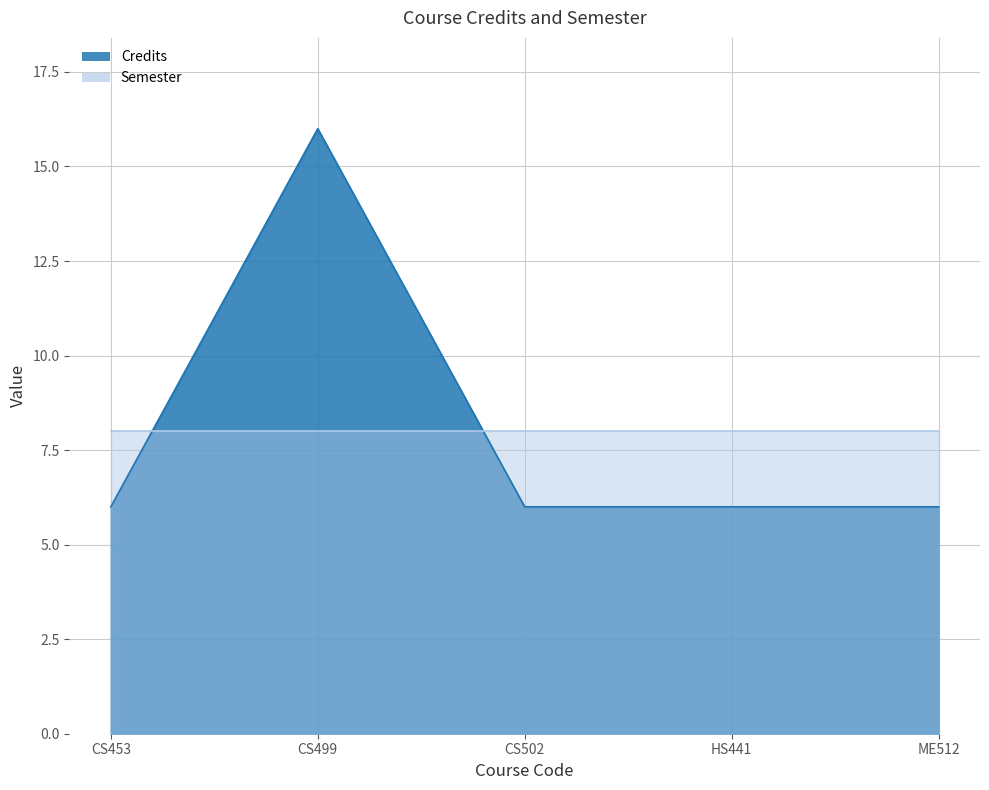

Reading left to right, transcribe all the data shown in this chart.

6	16	6	6	6